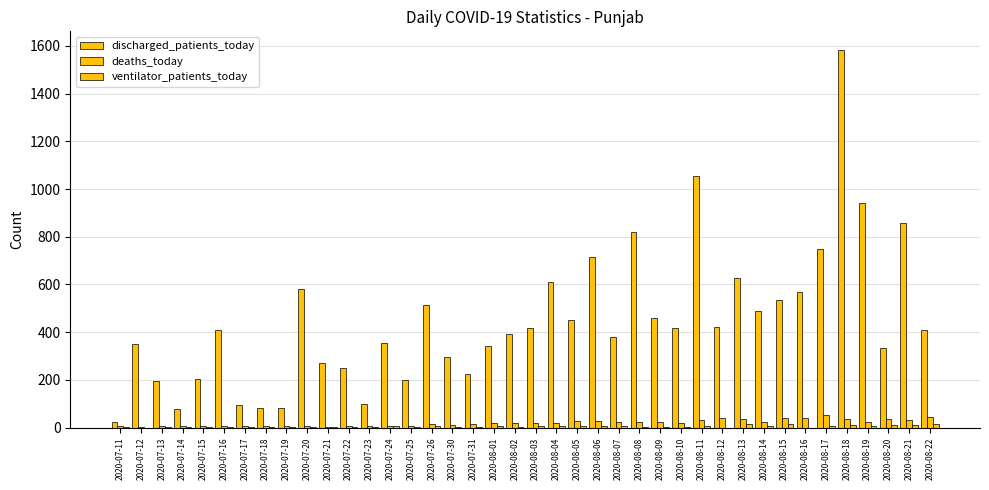

Does the chart contain stacked bars?

No